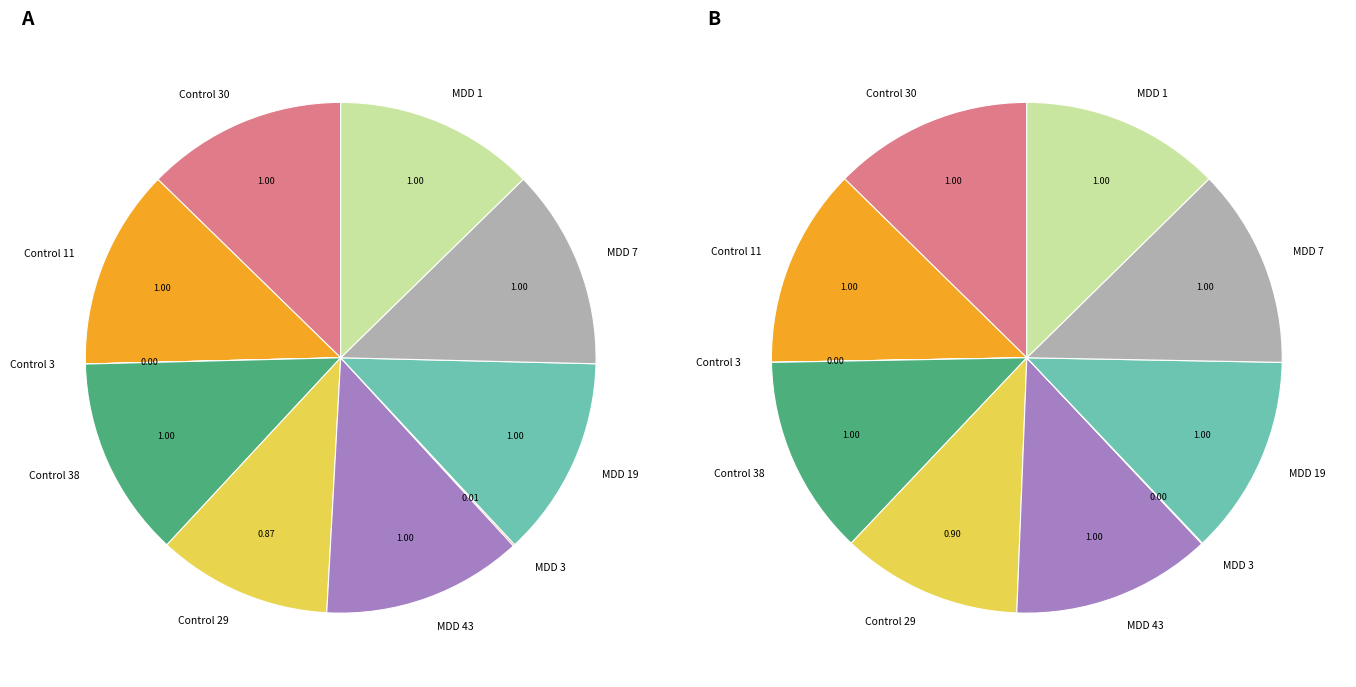

How many segments does this pie chart have?

10